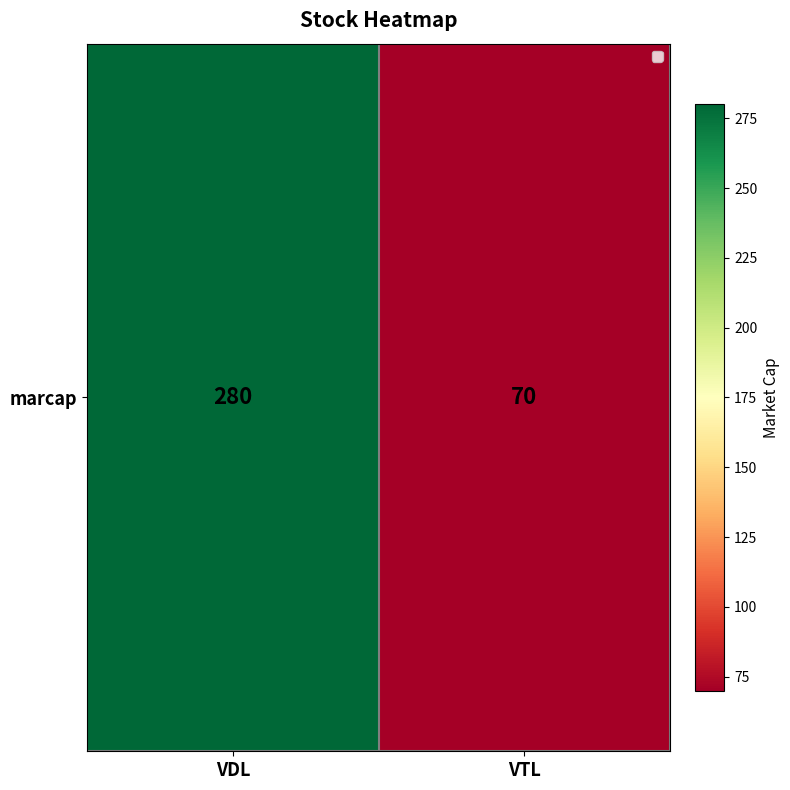

What is the difference between the values at VTL and VDL?

210